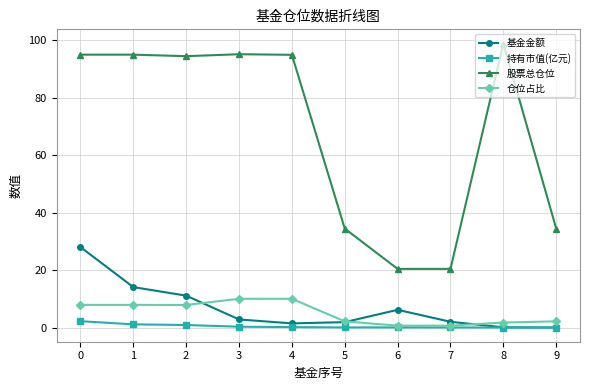

What is the approximate value of 仓位占比 at 8?

1.7